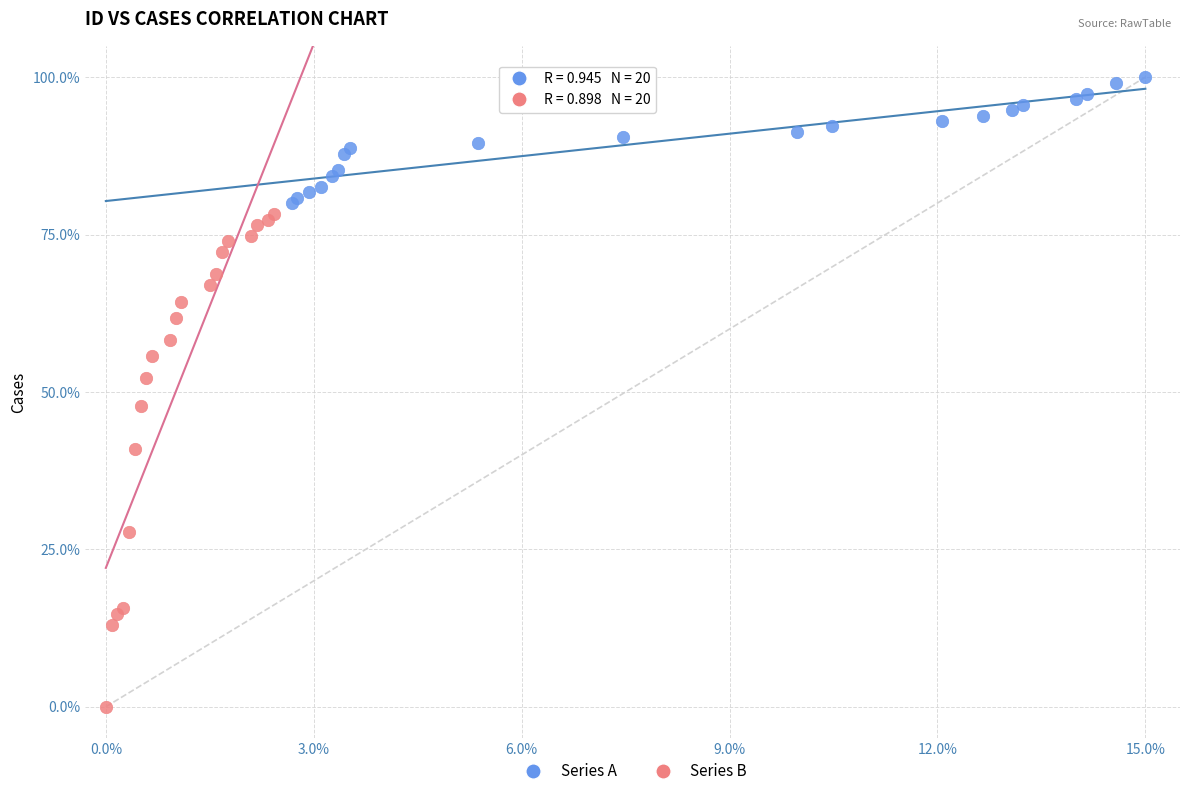

What are all the series names shown in the legend?

Series A, Series B